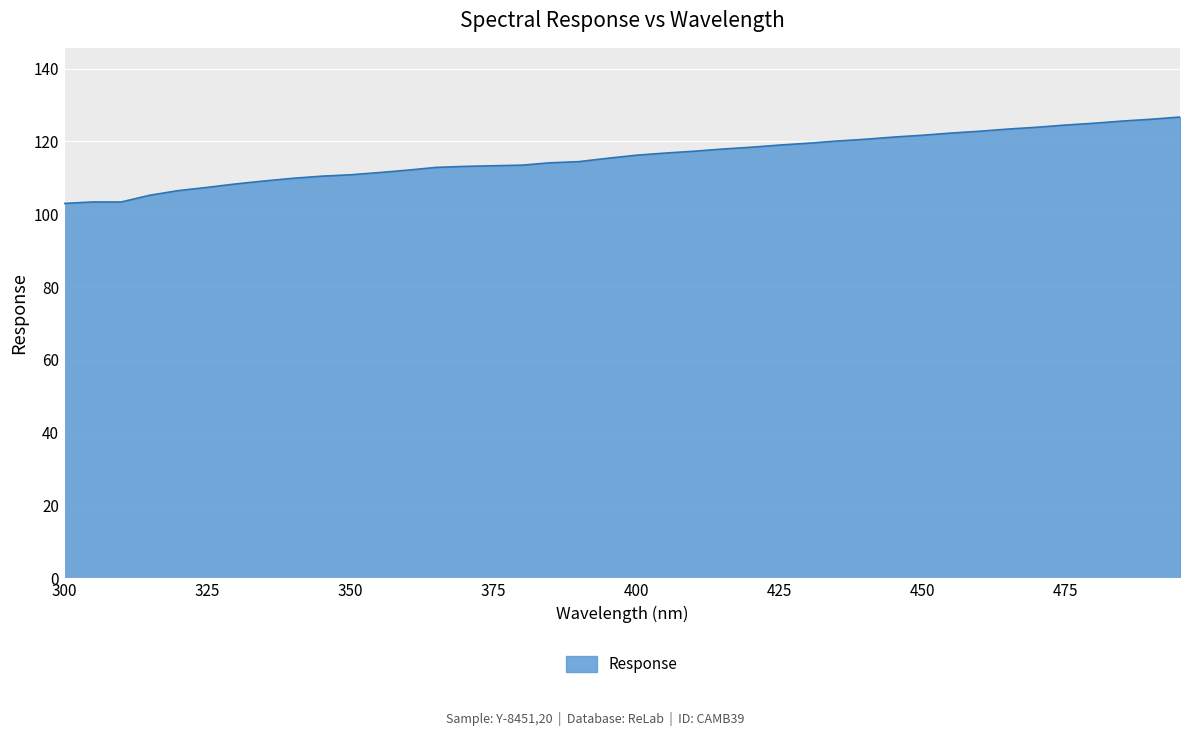

What is the sum of all values?

4626.9